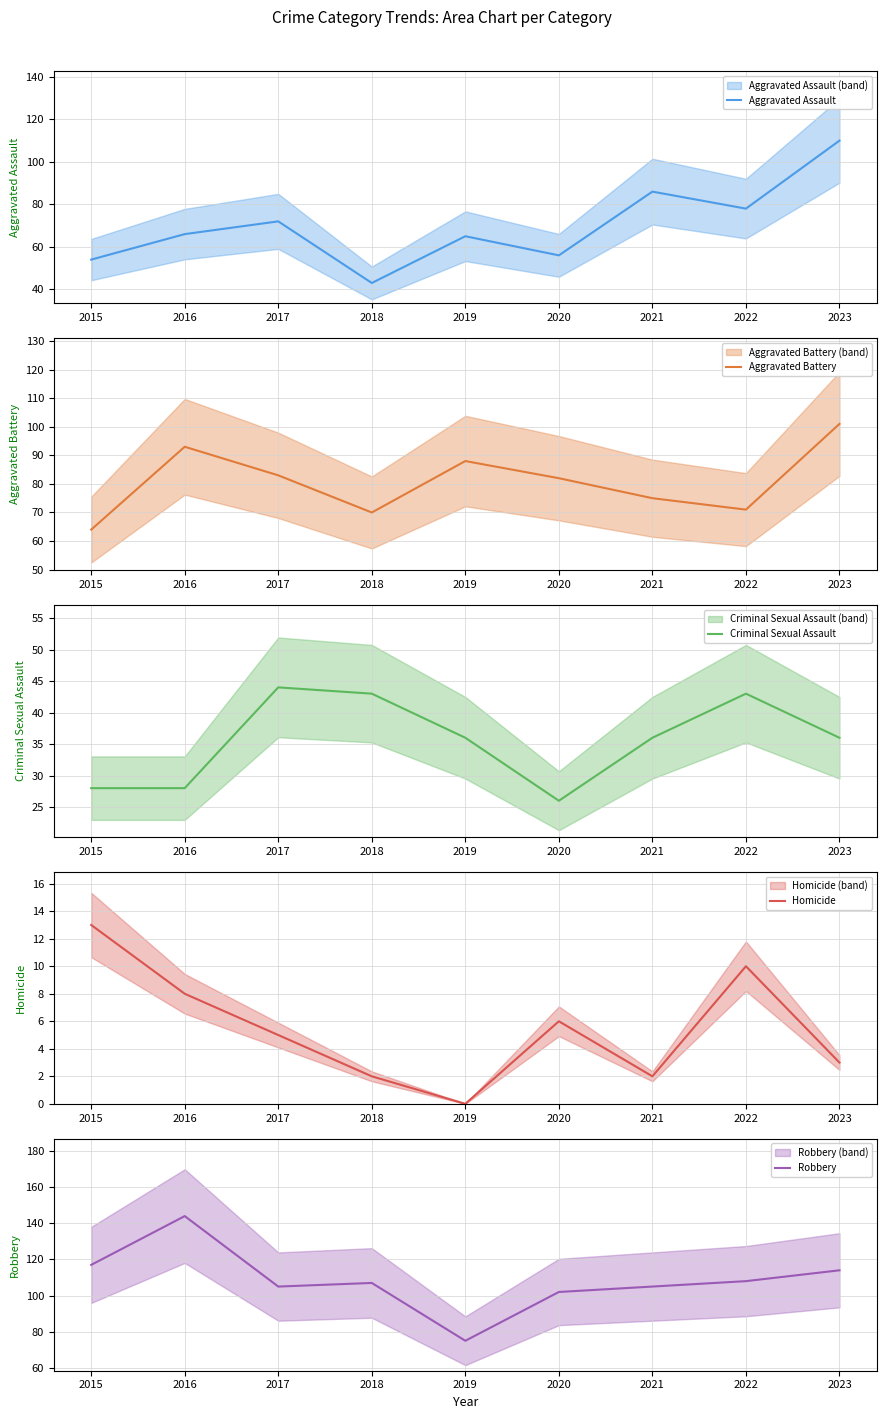

Which series has the largest total across all categories?

Robbery